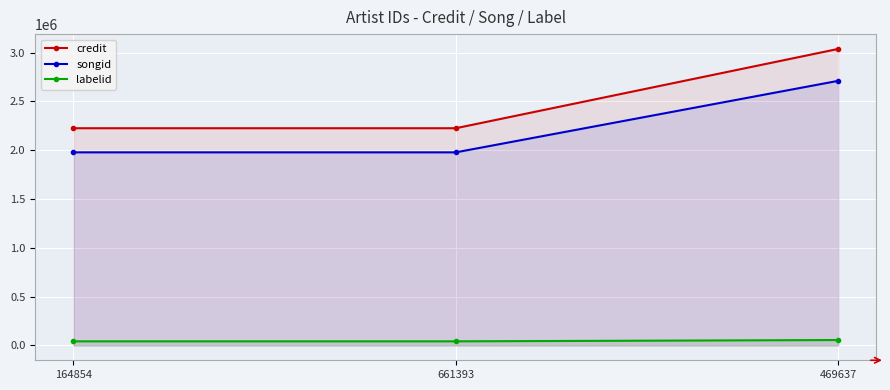

What is the label of the 1st point from the left?

164854